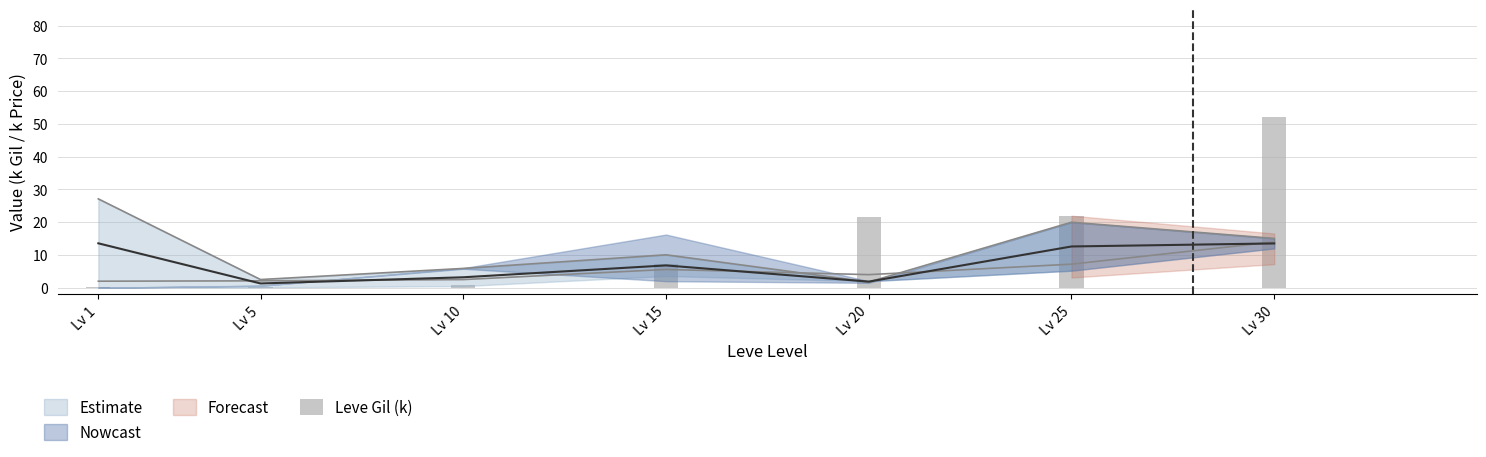

What is the difference between the maximum and minimum values?

52.1